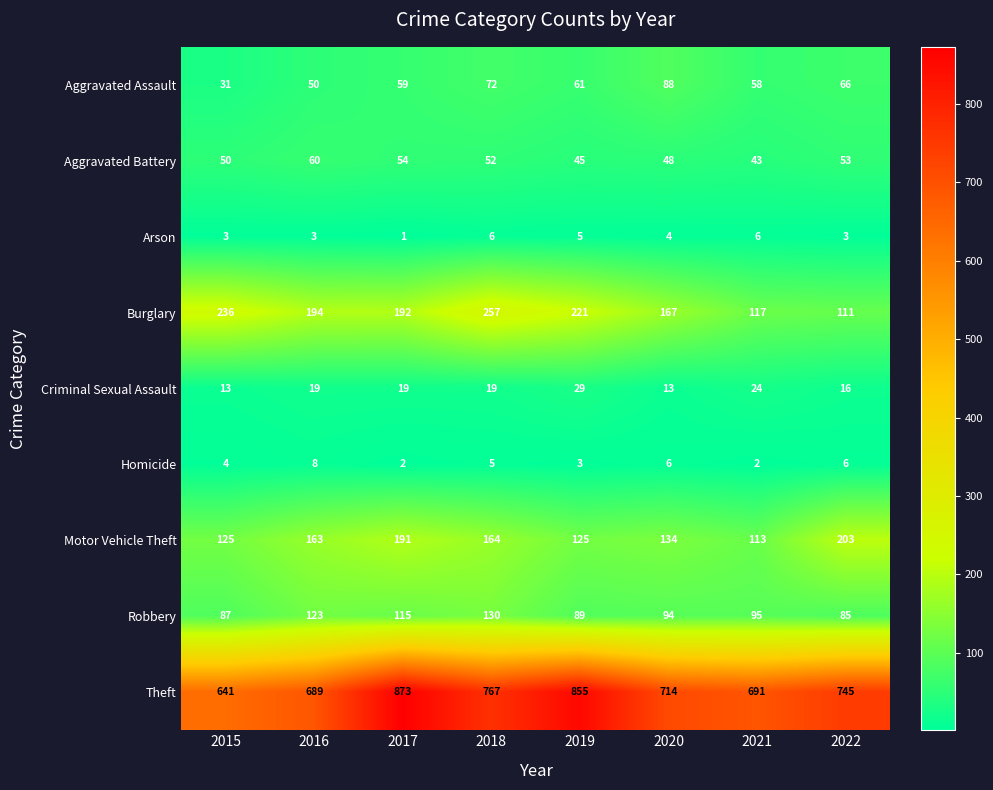

What is the sum of the Theft values at 2022 and 2021?

1436